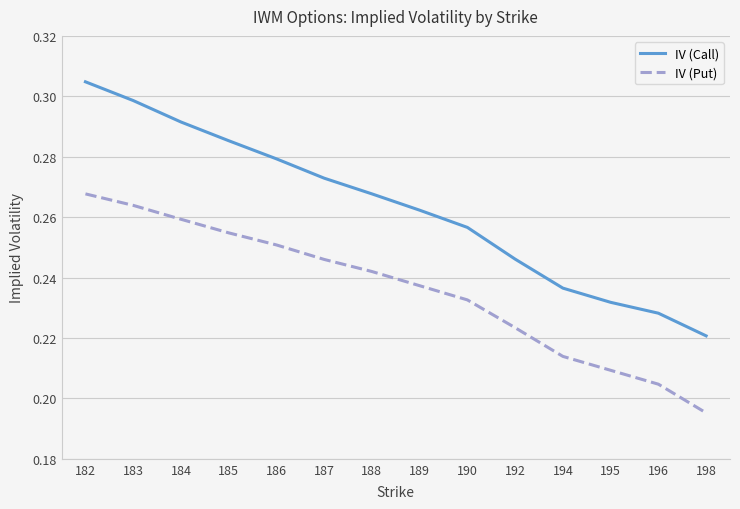

What is the difference between the maximum and second lowest values in the IV (Put) series?

0.1